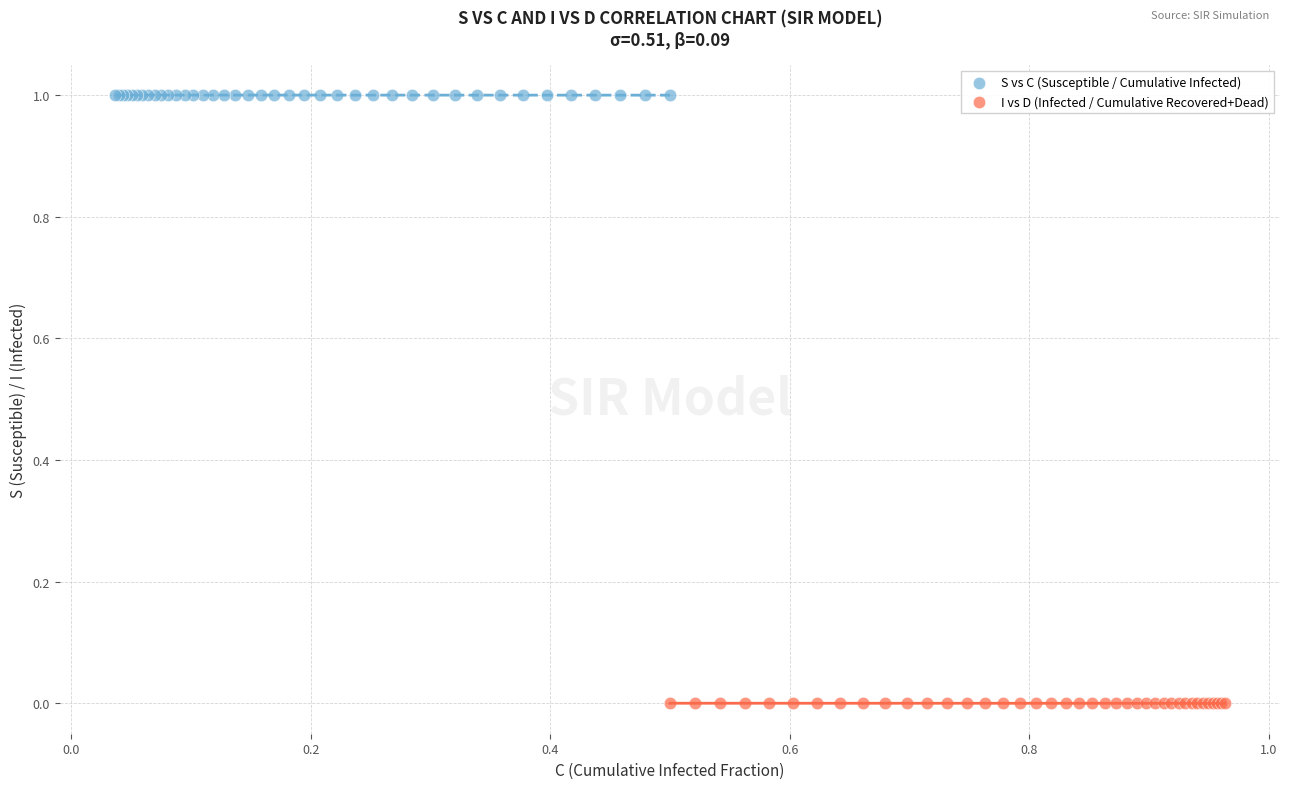

Which series contains the highest Y value?

S vs C (Susceptible / Cumulative Infected)